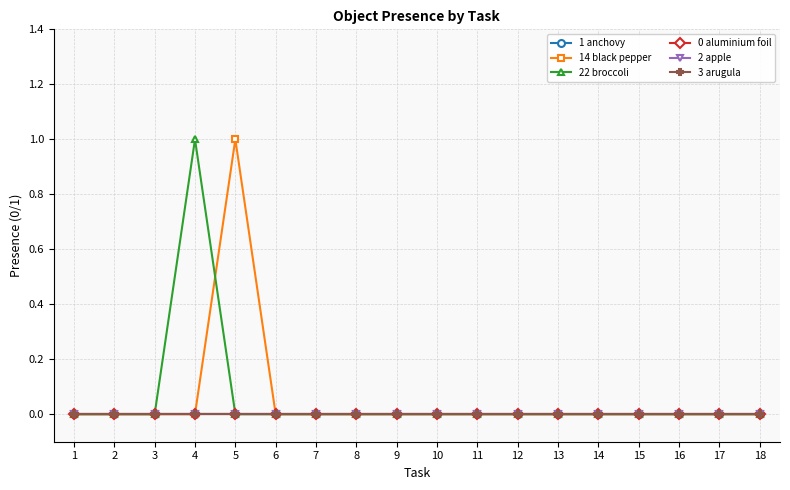

Is it true that 0 aluminium foil equals 0 at 10?

True